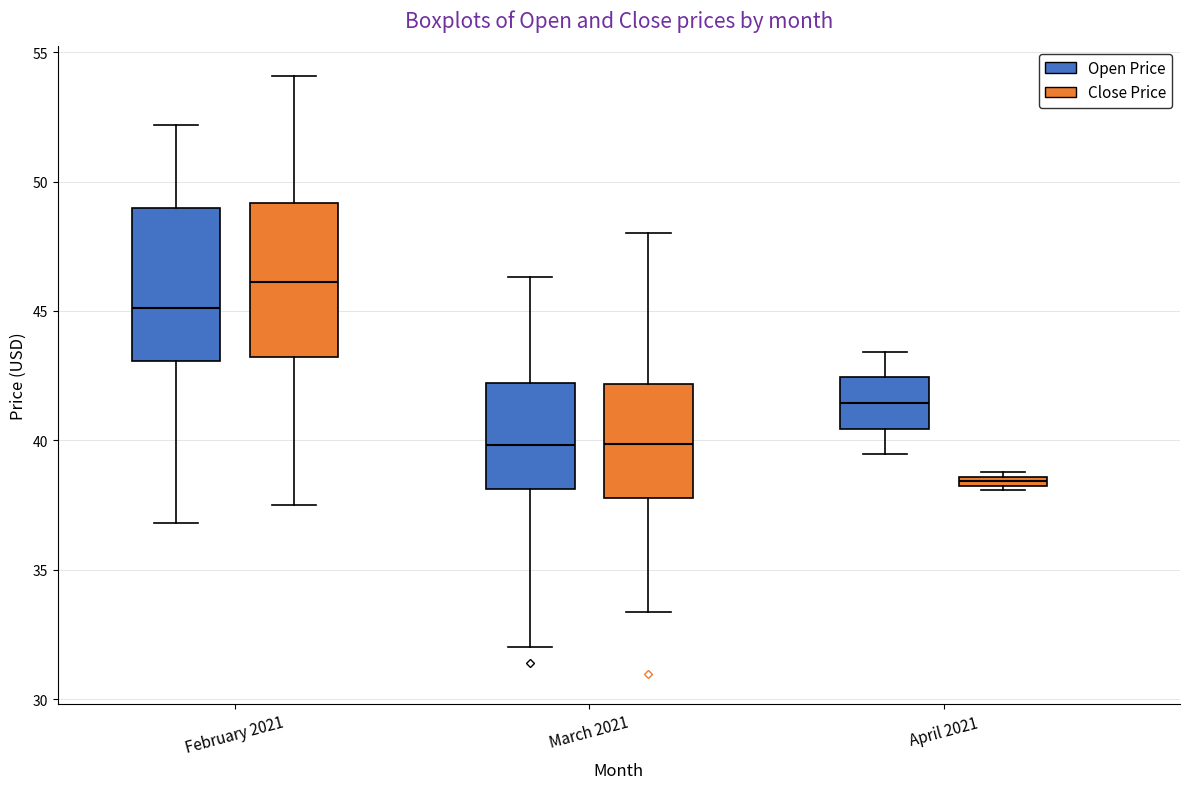

Which box's median line is the lowest?

April 2021 (Close Price)